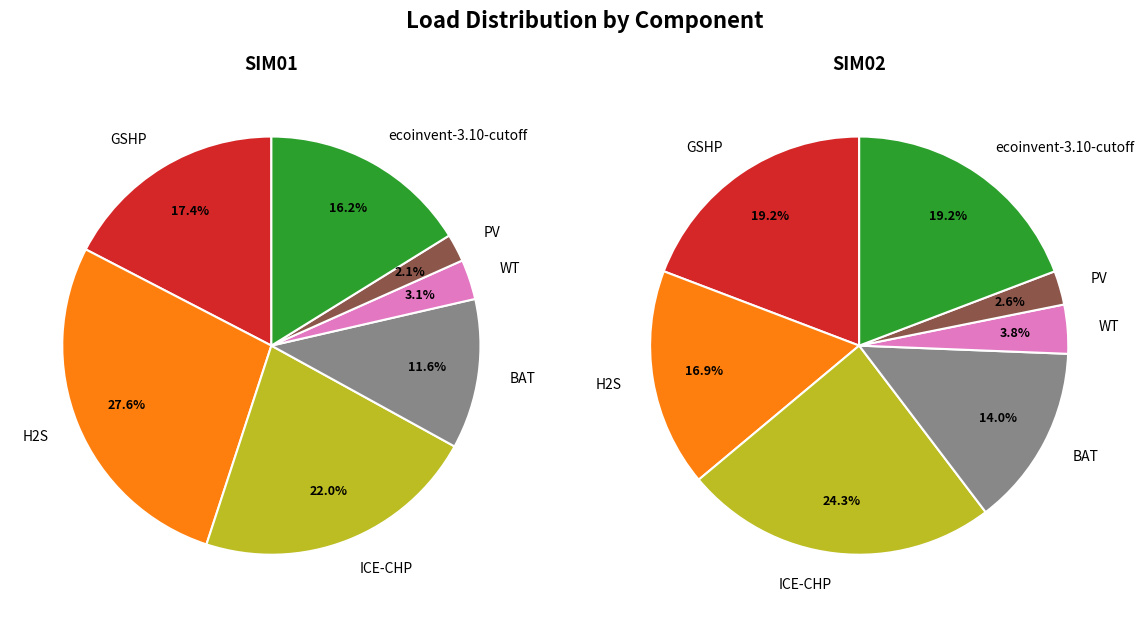

To the nearest percent, what percentage of the pie is ICE-CHP?

22%